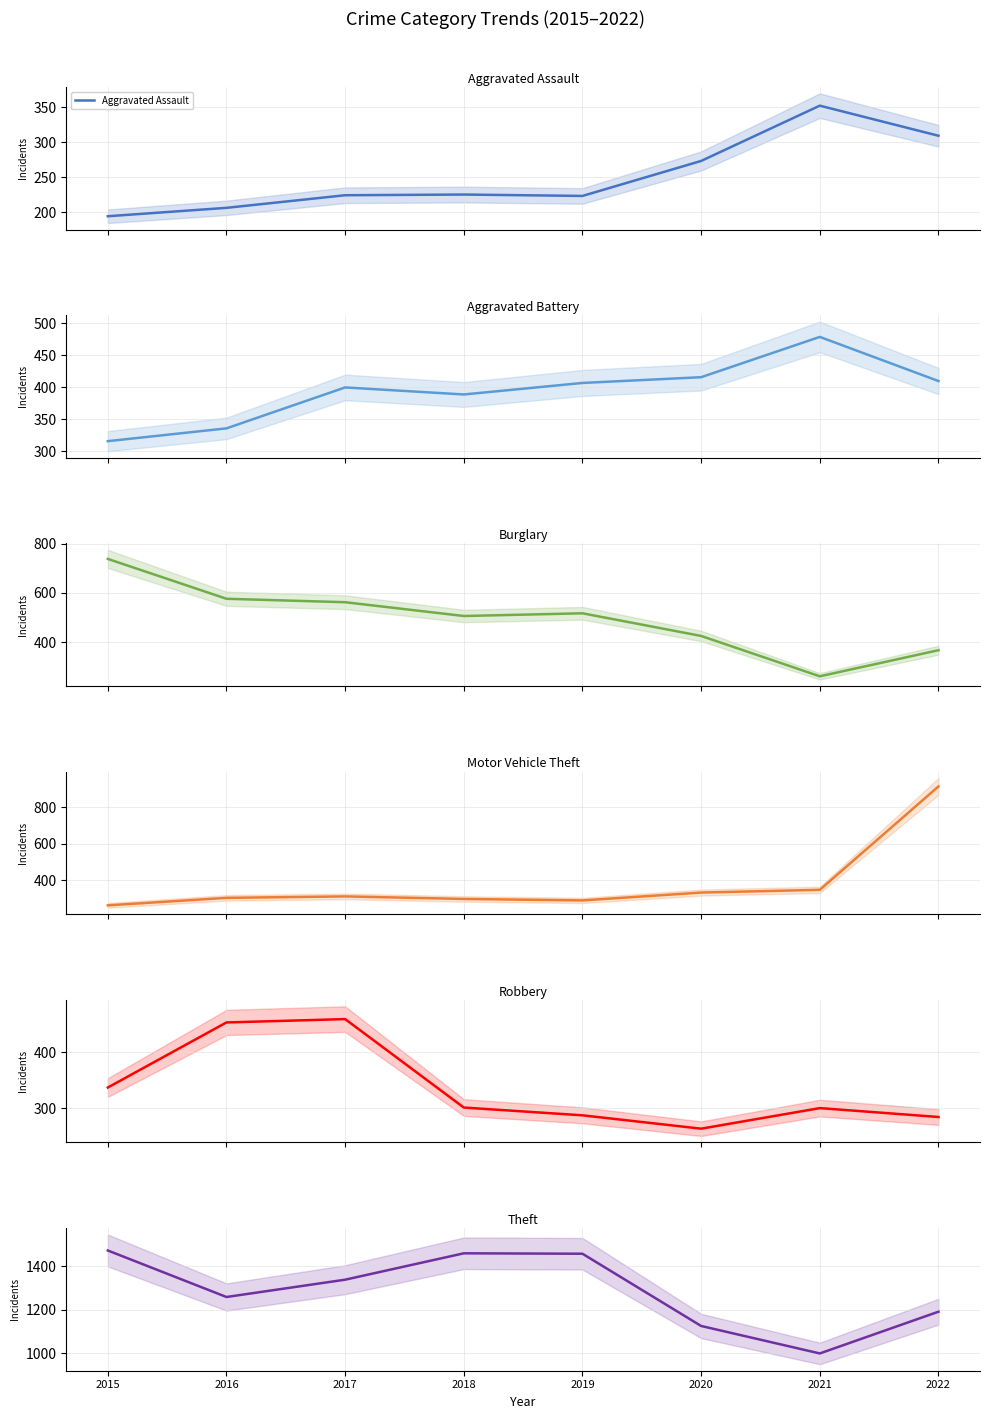

Which series has the widest spread of values?

Motor Vehicle Theft